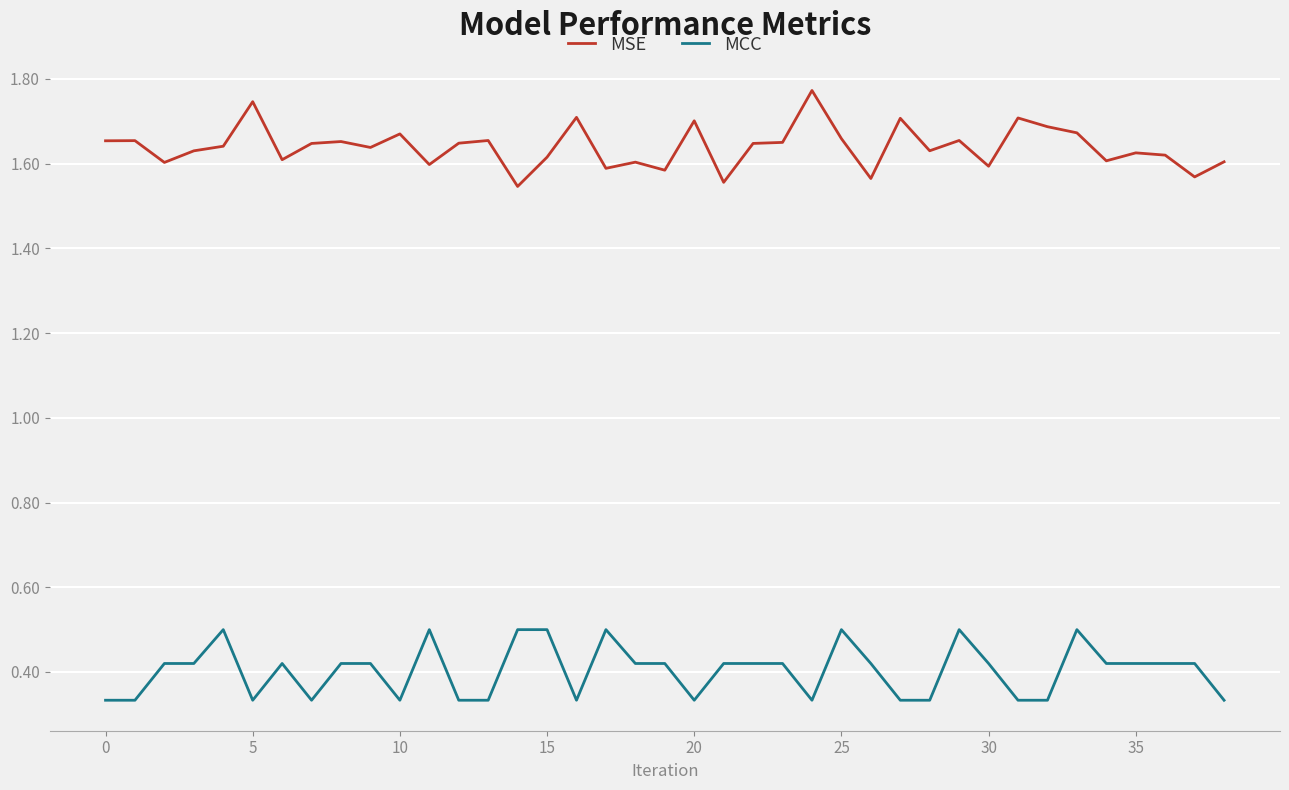

Does the chart display data point markers on the line(s)?

No